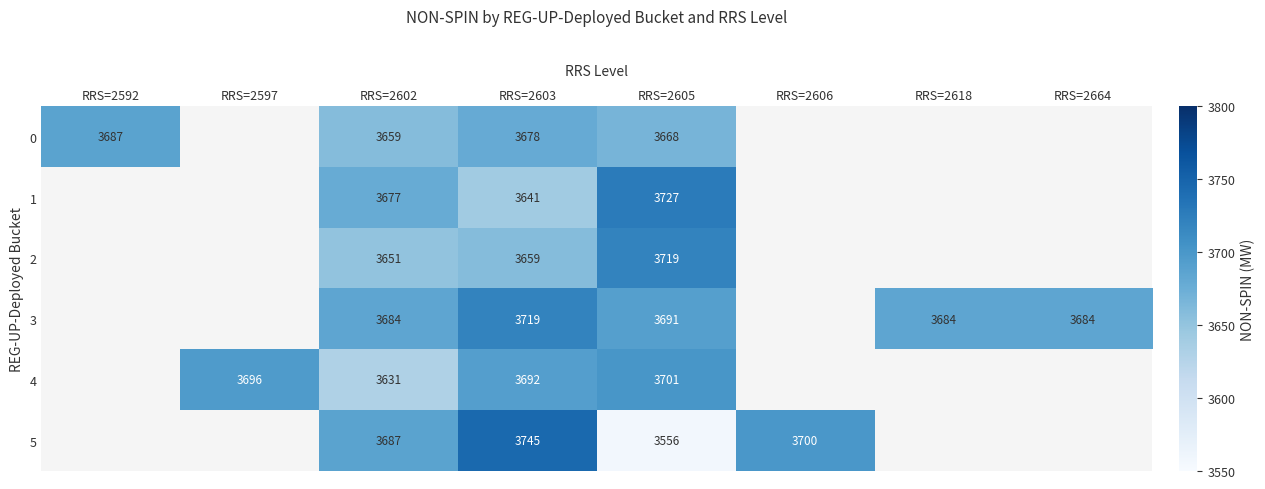

The 2 series shows 5456 at RRS=2602. True or false?

False